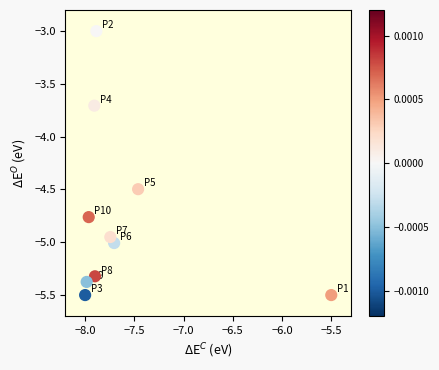

What is the range of X values (max minus min)?

2.5